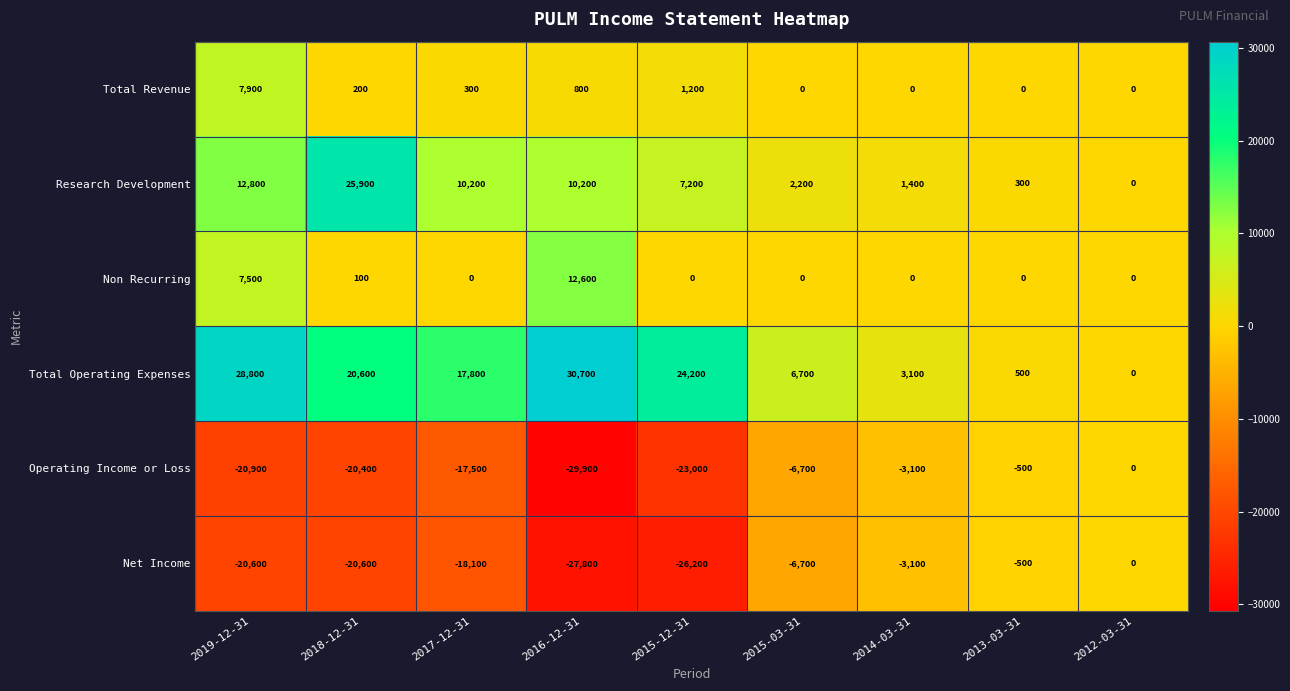

At how many categories does at least one series exceed 15023?

5